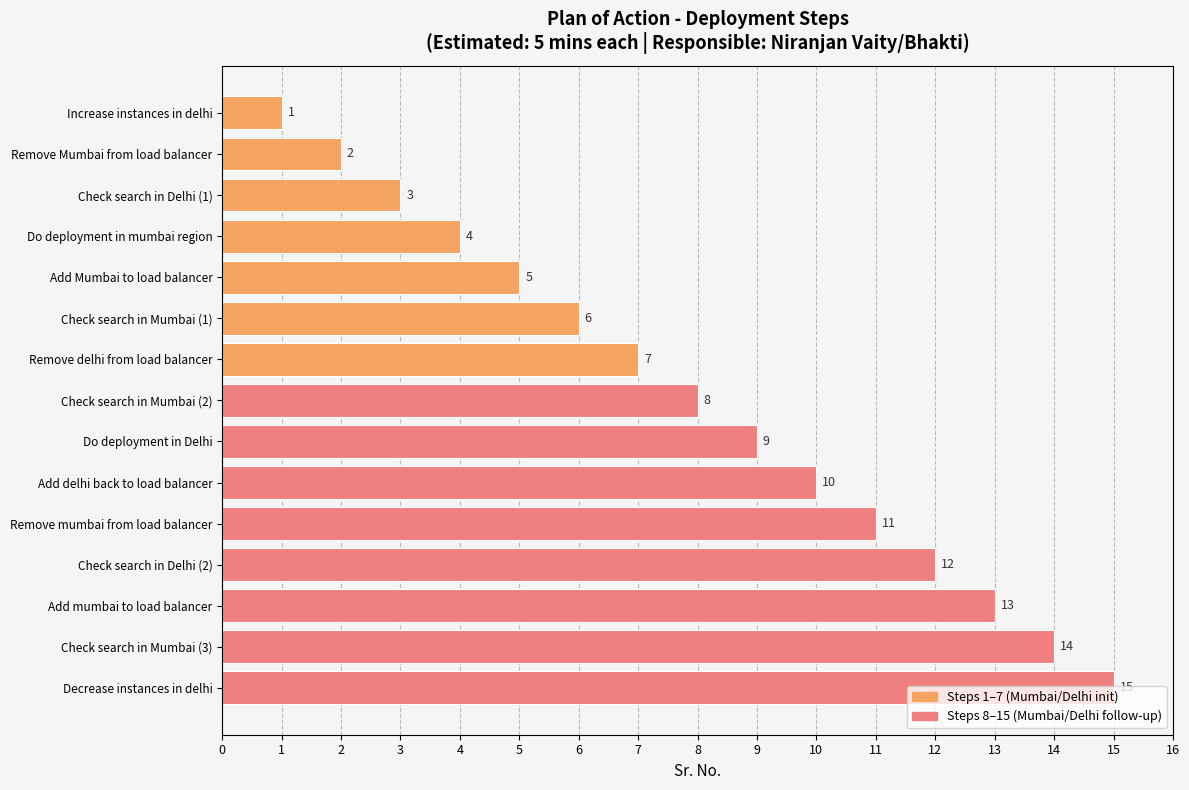

Rank the categories by value from lowest to highest.

Increase instances in delhi, Remove Mumbai from load balancer, Check search in Delhi (1), Do deployment in mumbai region, Add Mumbai to load balancer, Check search in Mumbai (1), Remove delhi from load balancer, Check search in Mumbai (2), Do deployment in Delhi, Add delhi back to load balancer, Remove mumbai from load balancer, Check search in Delhi (2), Add mumbai to load balancer, Check search in Mumbai (3), Decrease instances in delhi